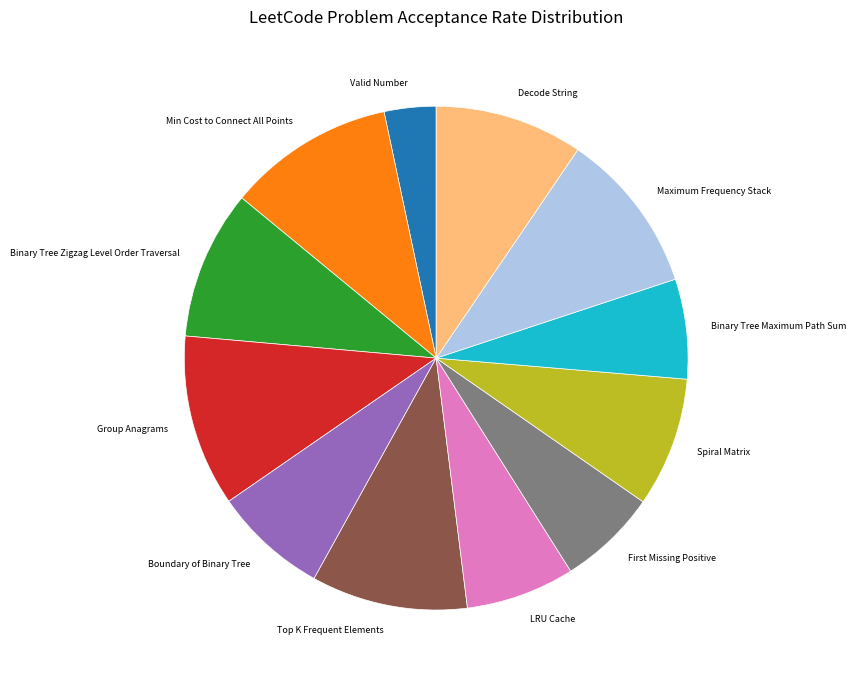

Which category has the smallest portion of the pie?

Valid Number